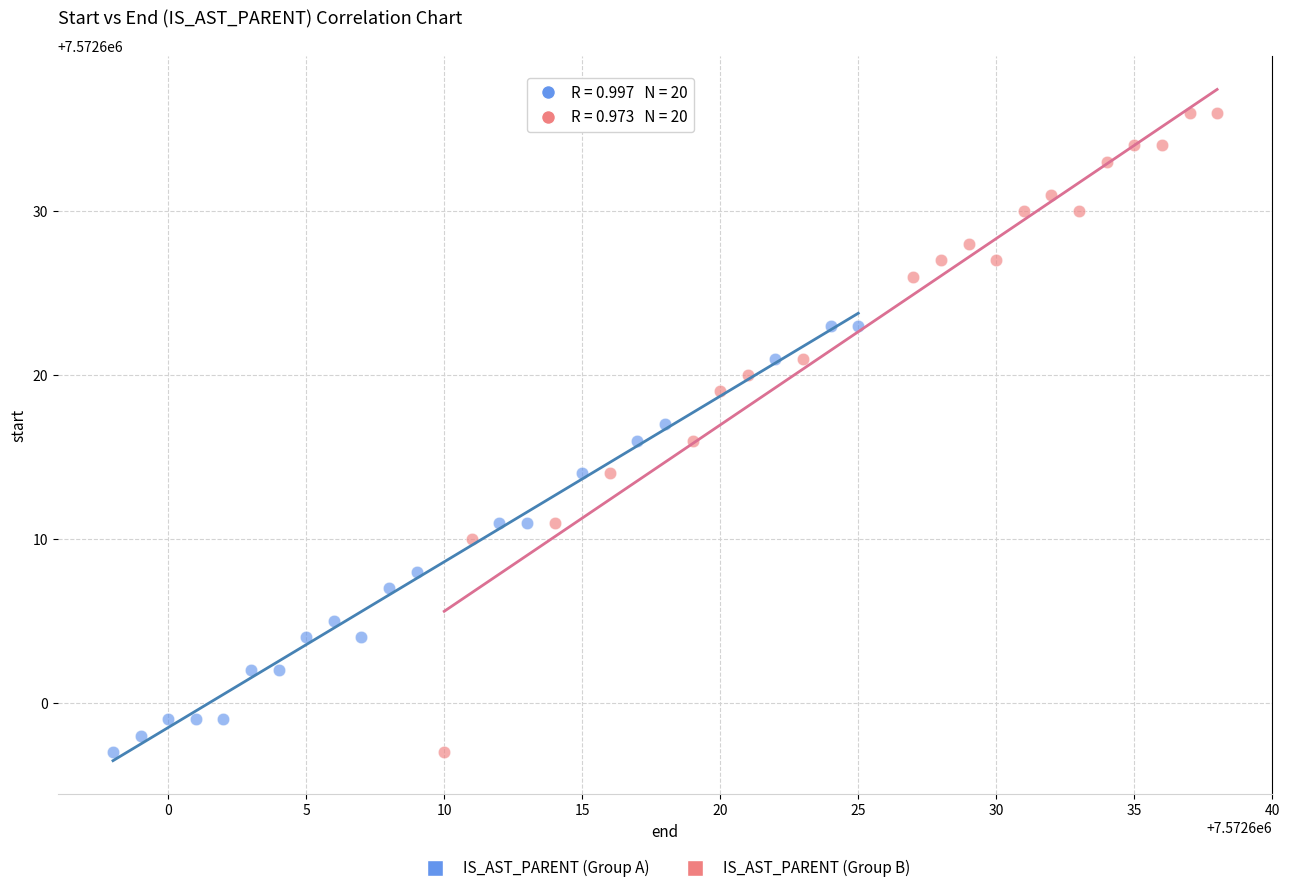

Which series reaches the maximum Y coordinate?

IS_AST_PARENT (Group B)